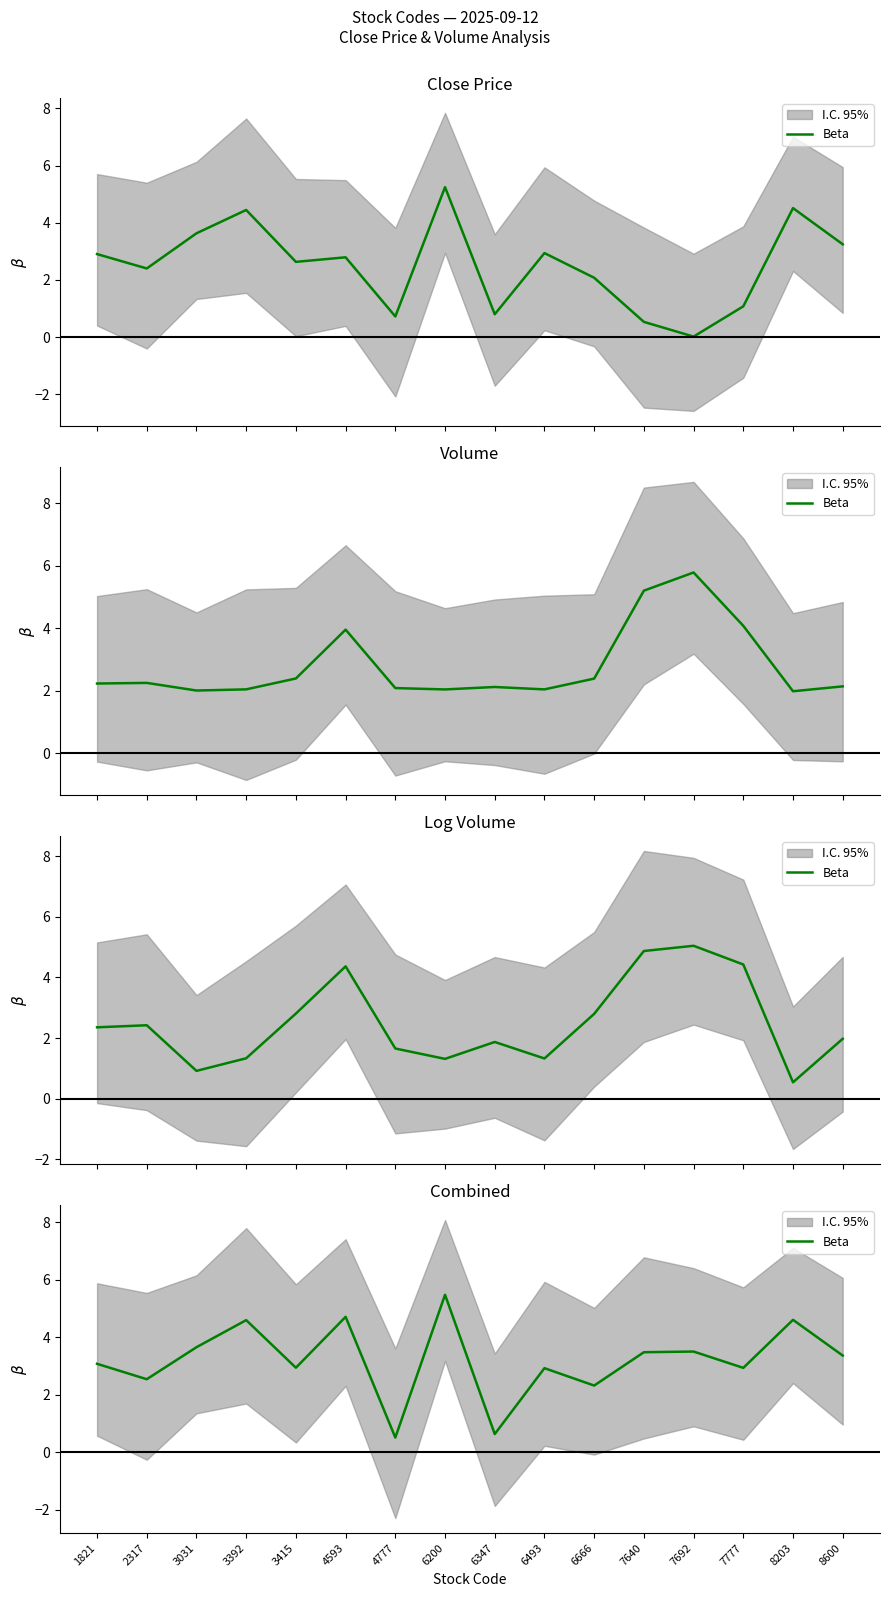

What is the change in value from 1821 to 6493?

-0.2